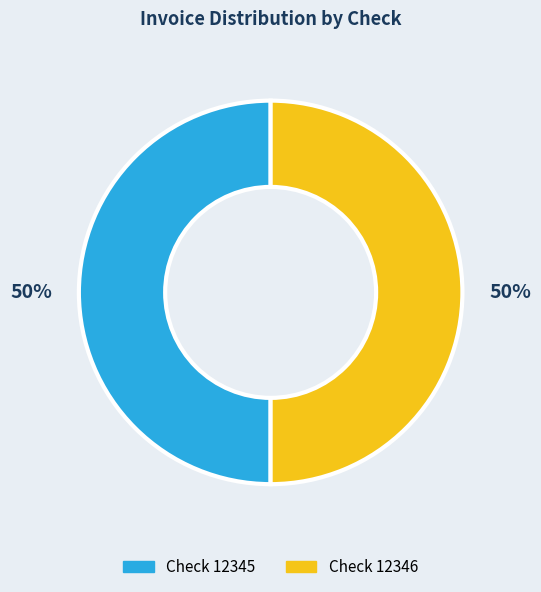

To the nearest percent, what is the average slice percentage?

50%